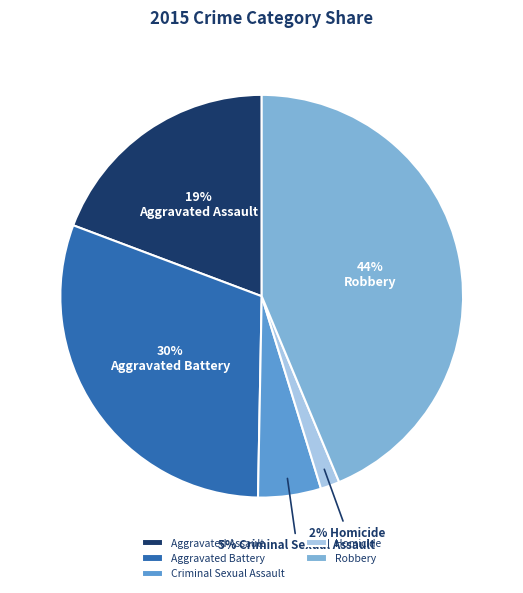

Count the number of slices in the pie.

5